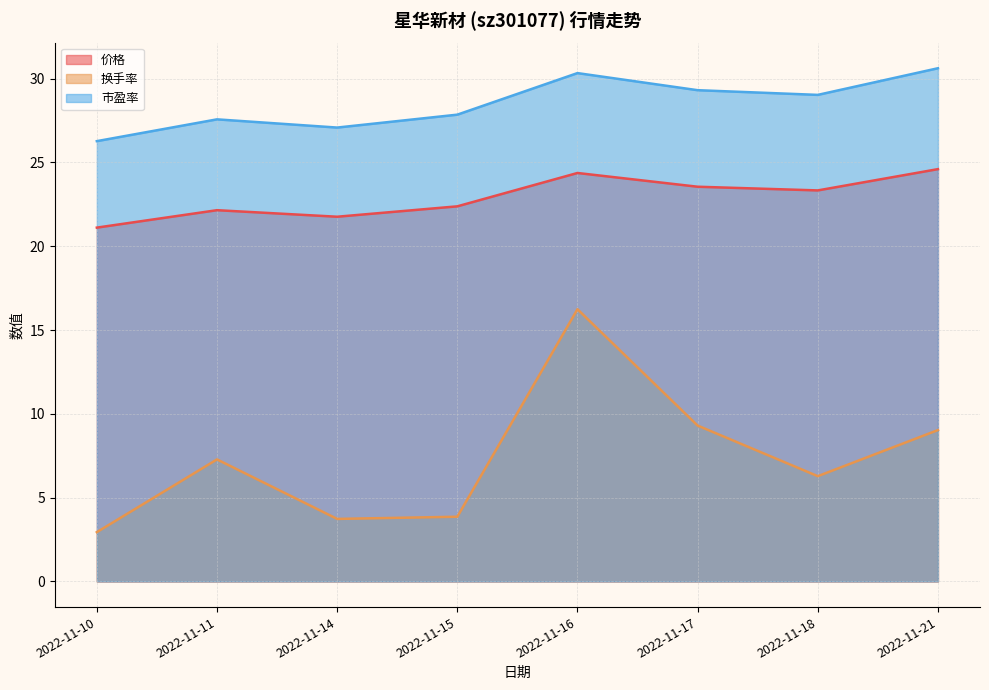

How many interior local peaks does the 换手率 series have?

2